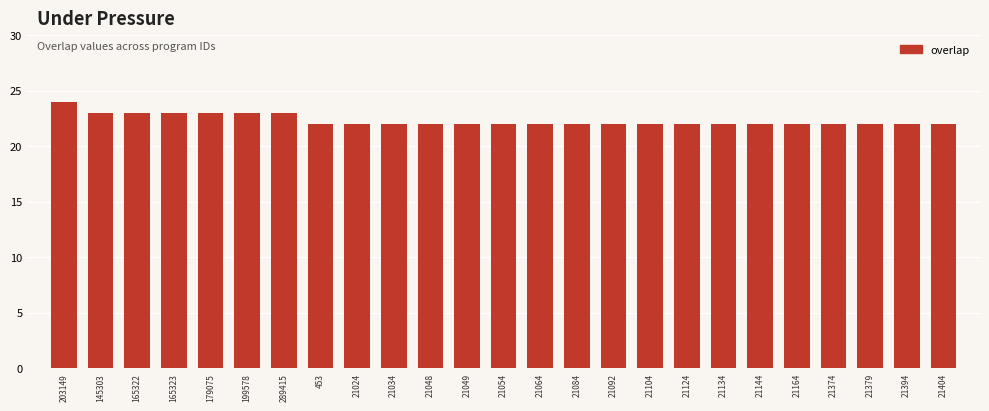

Reading right to left, extract all data points from this chart.

21404=22	21394=22	21379=22	21374=22	21164=22	21144=22	21134=22	21124=22	21104=22	21092=22	21084=22	21064=22	21054=22	21049=22	21048=22	21034=22	21024=22	453=22	289415=23	199578=23	179075=23	165323=23	165322=23	145303=23	203149=24